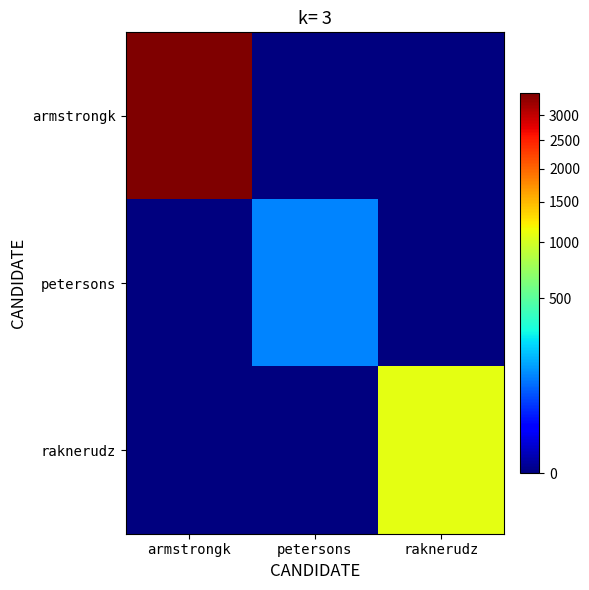

At which category is the sum across all series the highest?

armstrongk